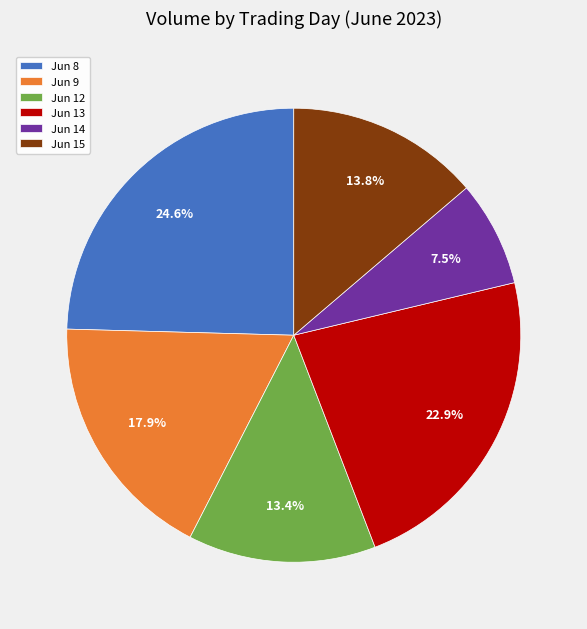

How many slices are in this pie chart?

6